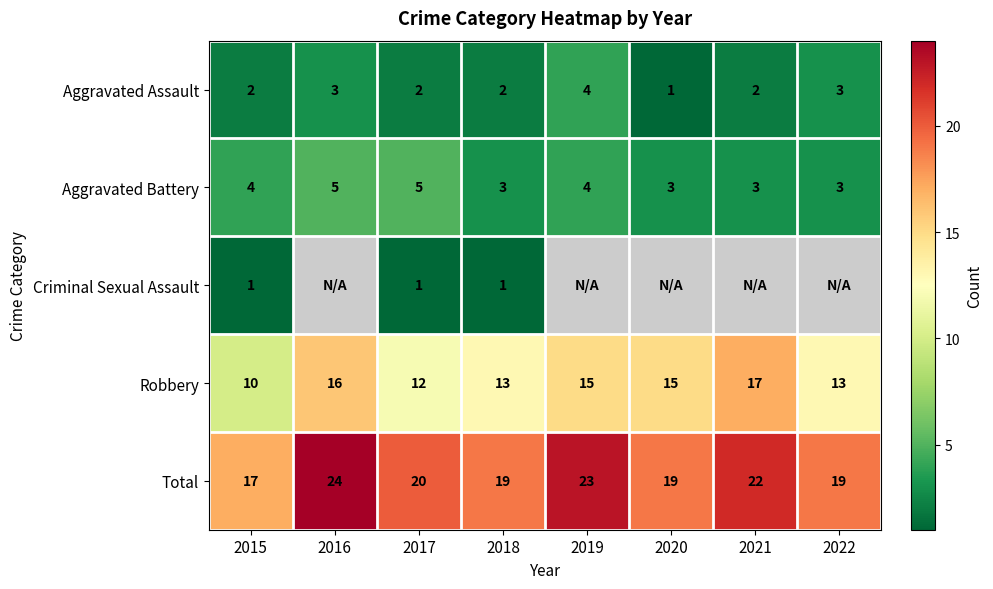

What is the difference between the maximum and second lowest values in the Total series?

5